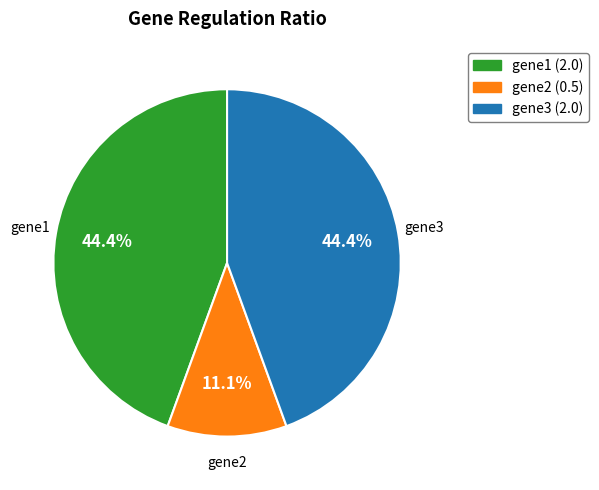

What percentage is NOT represented by gene3?

55.6%